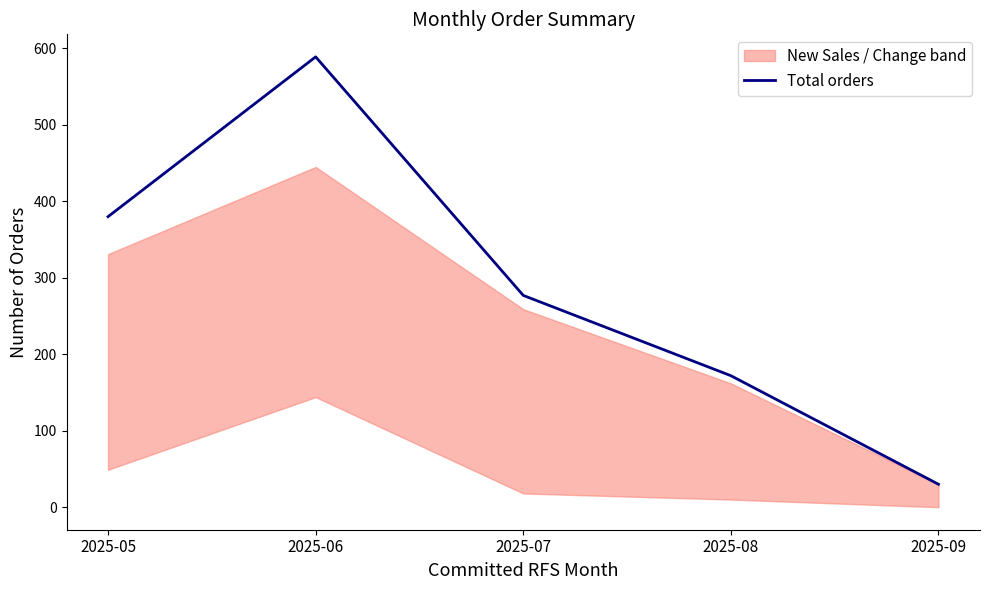

Is it true that the value at 2025-06 is 589?

True